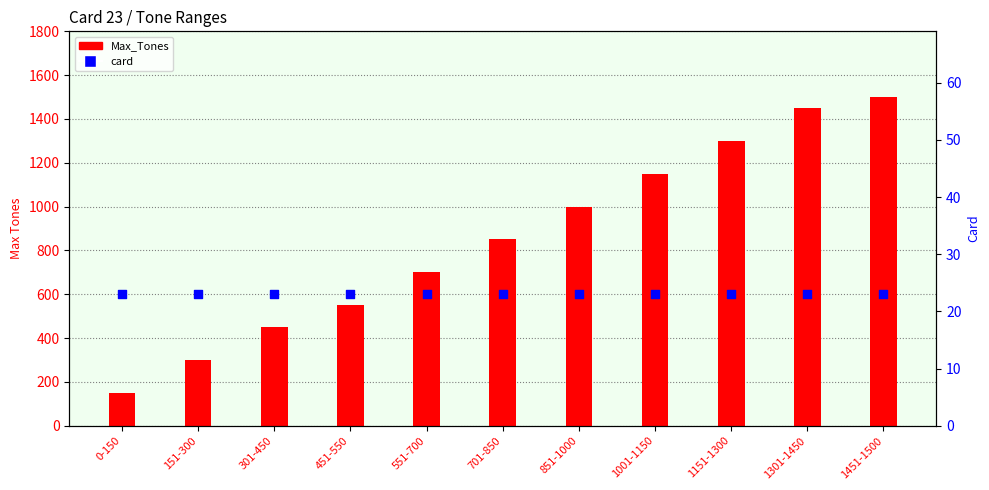

Which series has the largest total across all categories?

Max_Tones